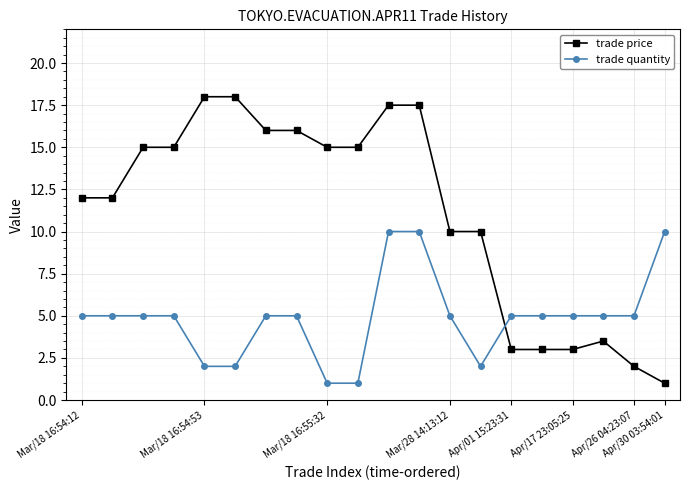

What is the minimum value for trade price?

1.0